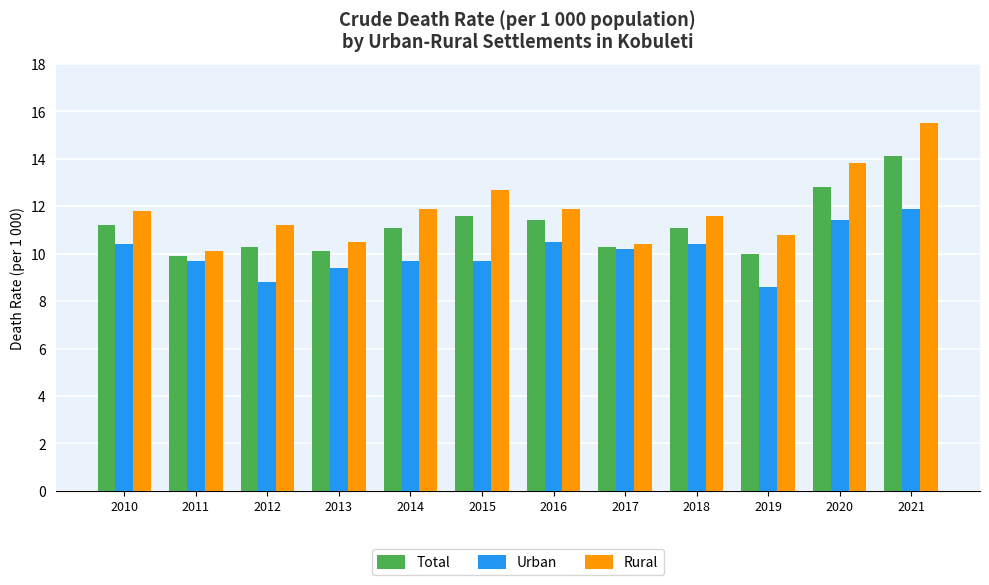

Which series has the widest spread of values?

Rural